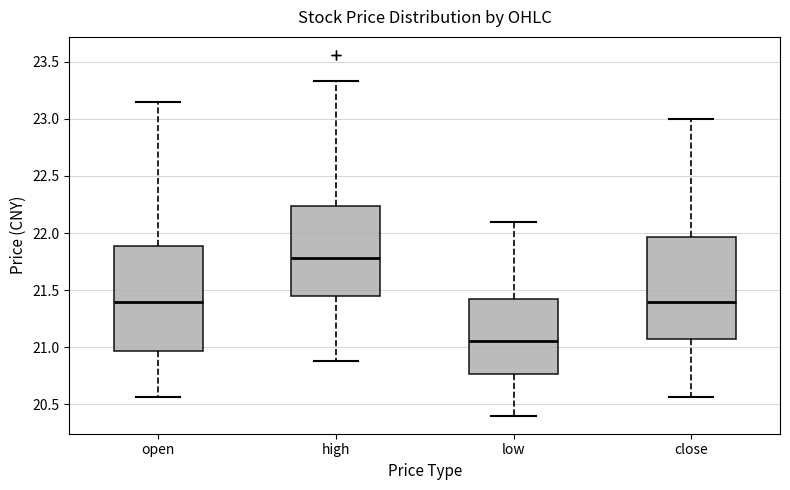

Where does the median line of the box for low sit on the y-axis? The values are not printed on the chart, so give them approximately, as read against the axis.

21.05